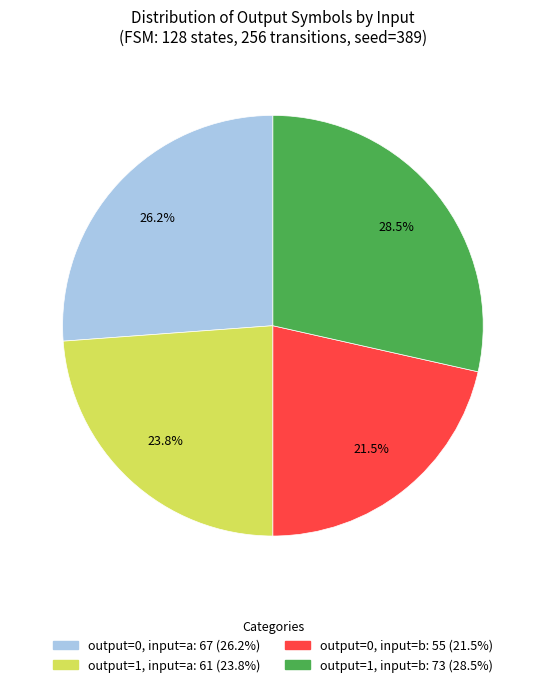

Is there a majority slice in this chart?

No